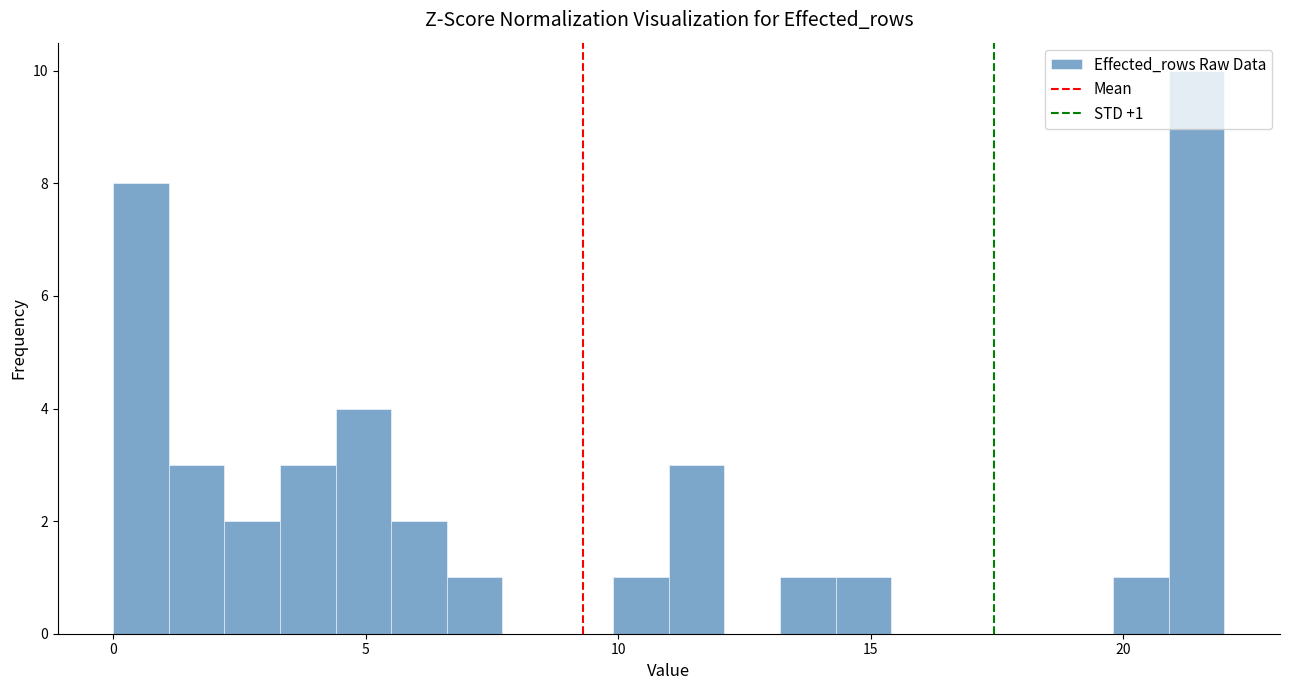

Around what value on the x-axis is the tallest bar? Give the approximate position of its centre, as read against the axis.

21.5